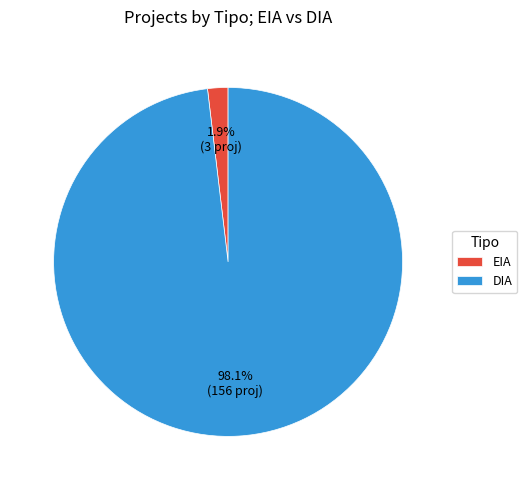

How many slices are in this pie chart?

2